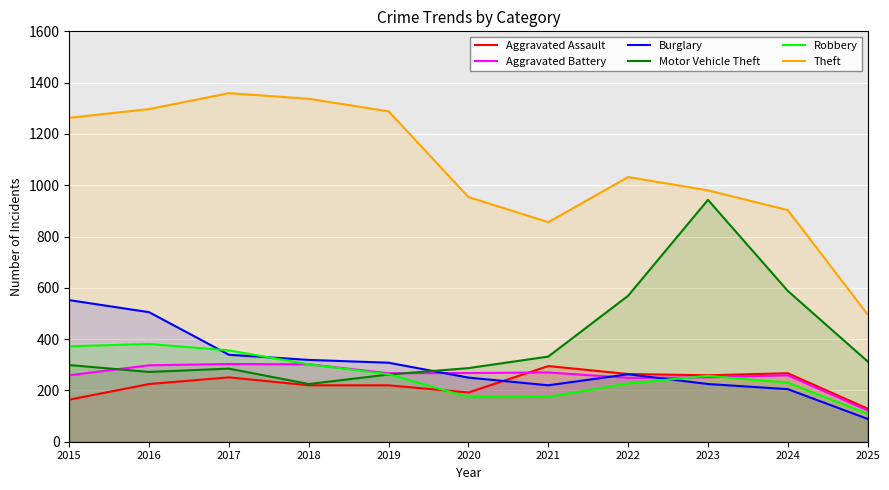

Rank the series at 2022 from lowest to highest value.

Robbery, Aggravated Battery, Burglary, Aggravated Assault, Motor Vehicle Theft, Theft